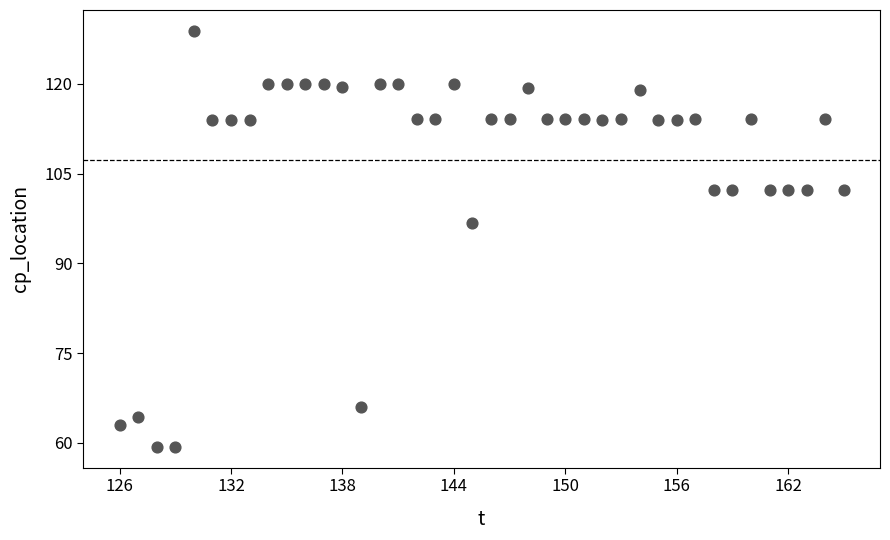

What is the range of X values (max minus min)?

39.0